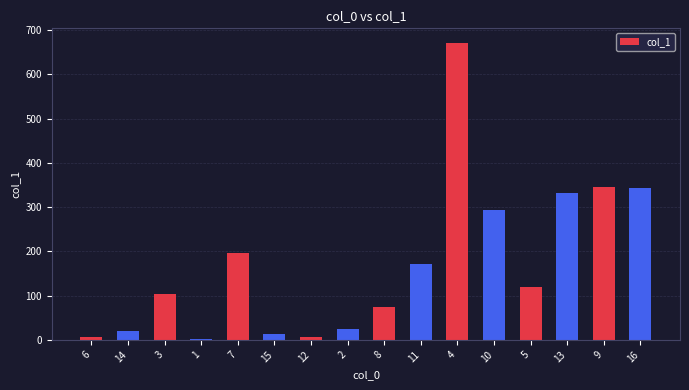

What is the maximum value shown in the chart?

670.7